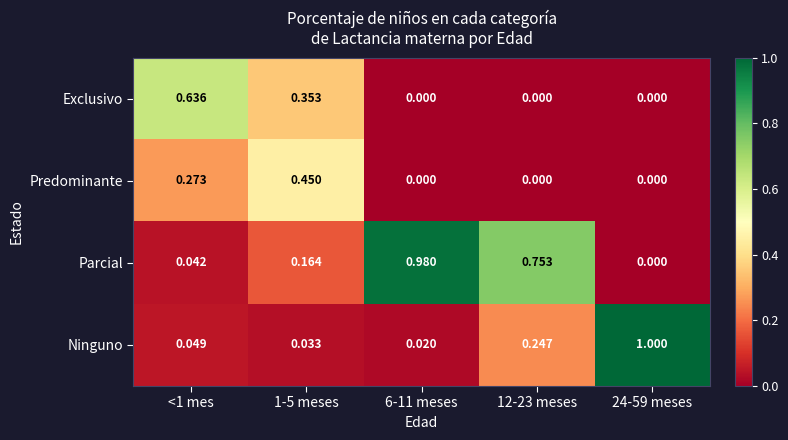

List the series in order of their peak value, highest first.

Ninguno, Parcial, Exclusivo, Predominante